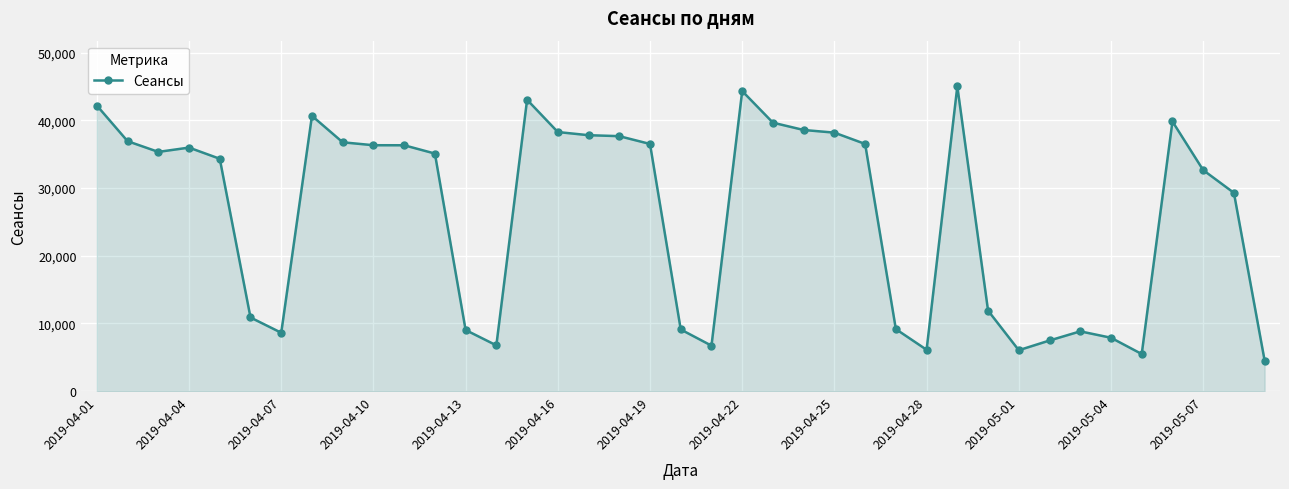

What is the smallest value displayed?

4505